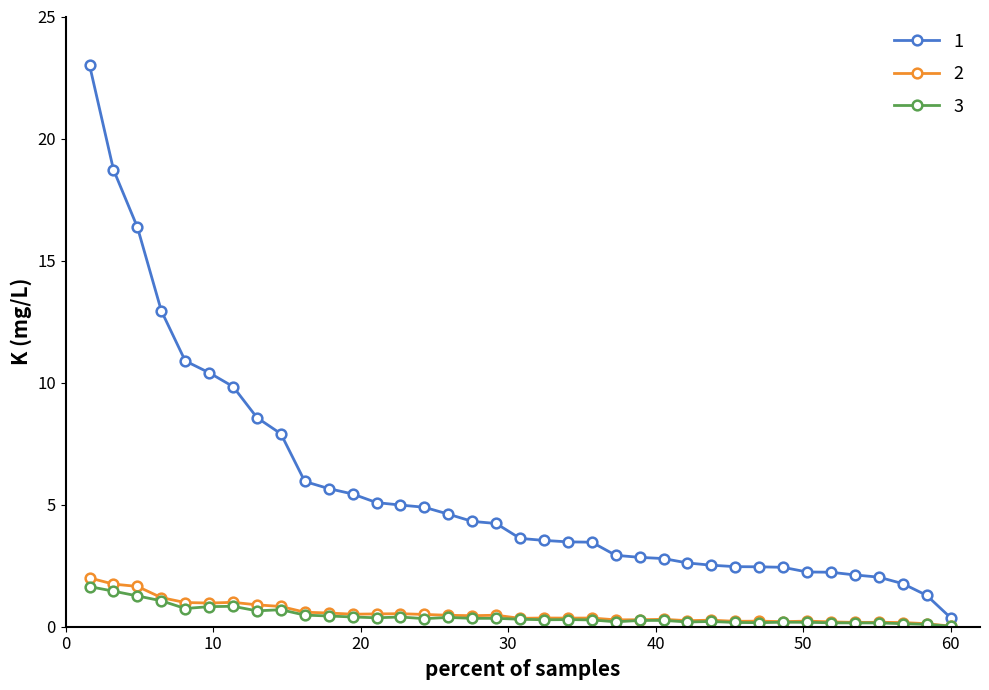

What is the maximum value shown in the chart?

23.0